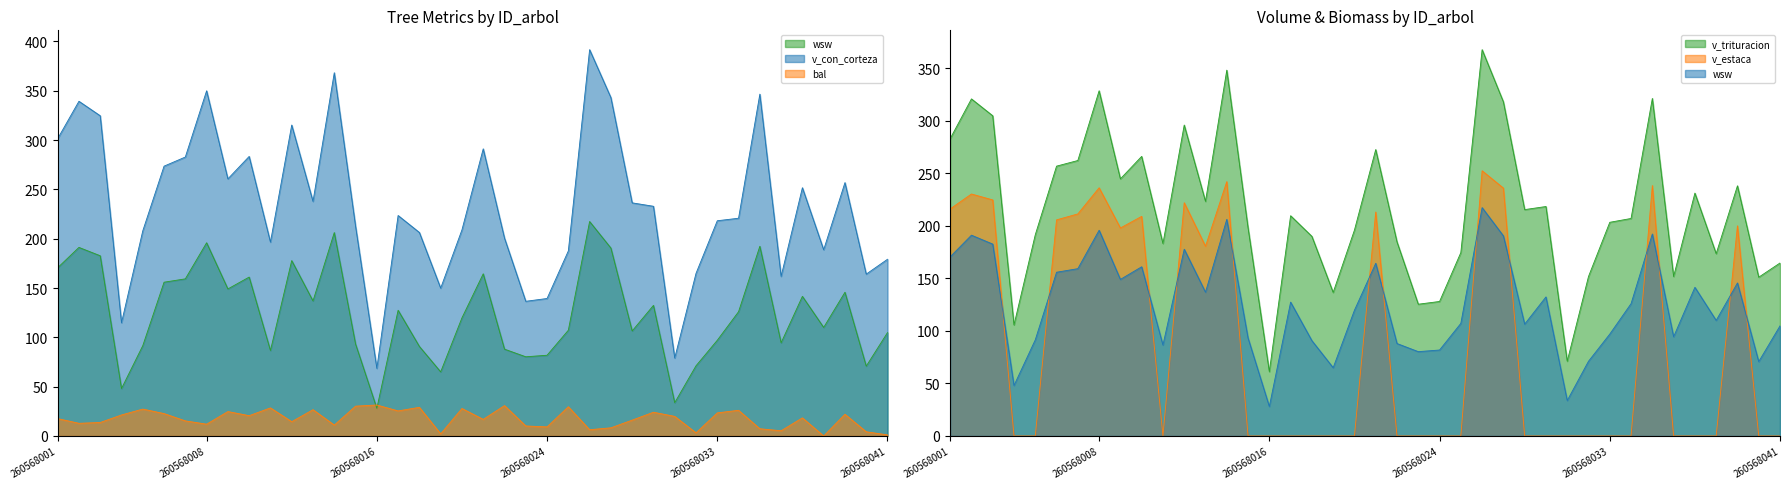

Reading left to right, list all the values displayed in this chart.

bal: 17.6	12.9	13.7	21.3	27.3	22.7	15.3	12.0	24.8	20.6	28.5	14.5	26.7	11.1	30.3	31.4	25.4	29.1	2.2	27.9	16.9	30.9	10.2	9.2	29.7	6.4	8.3	16.1	24.1	19.9	3.2	23.4	26.1	7.3	5.3	18.4	0.0	22.0	4.3	1.1
v_con_corteza: 301.5	339.4	324.7	114.8	208.0	273.6	282.9	350.0	260.7	283.5	196.6	315.3	237.9	368.3	212.7	68.6	223.6	206.4	149.9	209.0	291.2	200.6	136.6	139.4	187.7	391.7	343.1	236.4	232.9	79.1	164.9	218.2	220.8	346.6	161.9	251.8	188.8	256.9	164.1	179.2
v_estaca: 216.2	230.4	224.8	0.0	0.0	205.8	211.5	236.4	198.1	209.1	0.0	222.1	180.7	242.2	0.0	0.0	0.0	0.0	0.0	0.0	213.3	0.0	0.0	0.0	0.0	252.6	236.1	0.0	0.0	0.0	0.0	0.0	0.0	238.5	0.0	0.0	0.0	200.2	0.0	0.0
v_trituracion: 283.1	321.0	304.9	105.8	191.6	257.0	262.3	328.7	244.9	266.2	183.3	296.1	223.4	348.4	198.2	61.3	209.8	190.1	136.7	196.1	272.8	184.8	125.5	128.1	174.7	367.9	318.2	215.6	218.5	71.2	151.9	203.5	207.2	321.4	151.9	231.3	173.6	238.3	151.2	164.8
wsw: 170.6	191.2	182.8	48.1	91.6	155.9	159.3	195.9	149.1	161.1	86.7	177.8	137.0	206.3	93.3	28.1	127.5	90.8	65.0	119.8	164.4	88.1	80.3	81.9	107.2	217.5	190.6	106.5	132.4	33.8	71.2	97.1	126.0	192.4	94.5	141.6	110.1	145.8	70.8	104.9